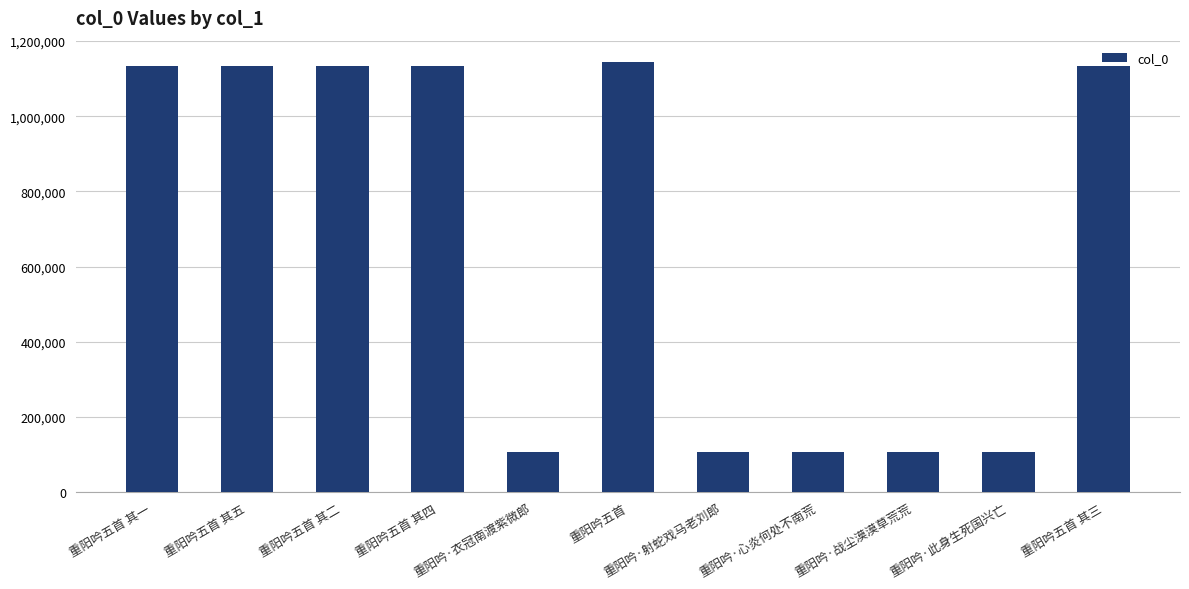

What is the minimum value shown in the chart?

106476